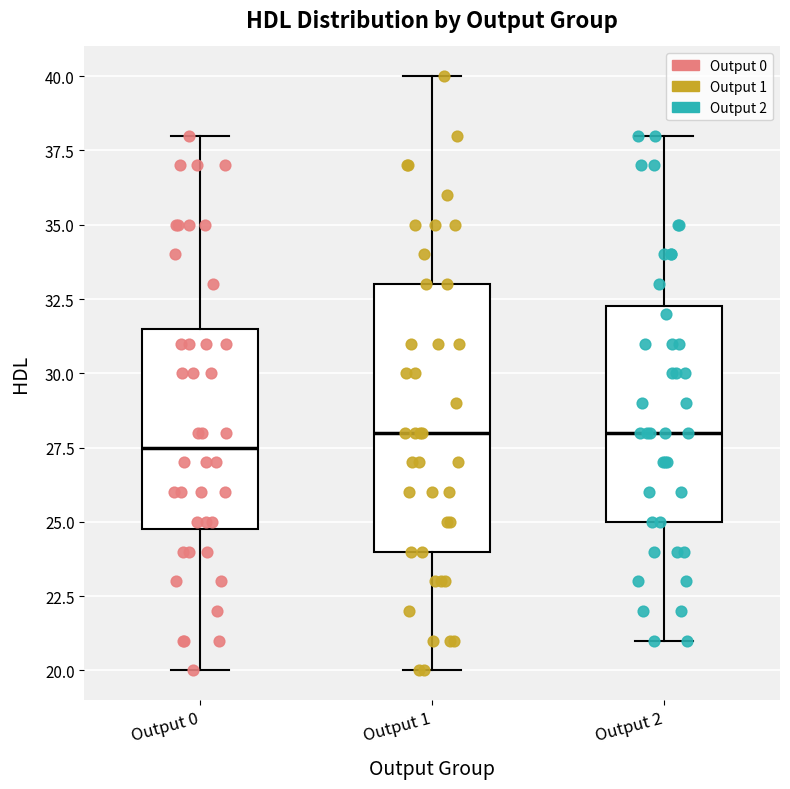

Where is the lower edge of the box for Output 0 on the y-axis? The values are not printed on the chart, so give them approximately, as read against the axis.

25.0